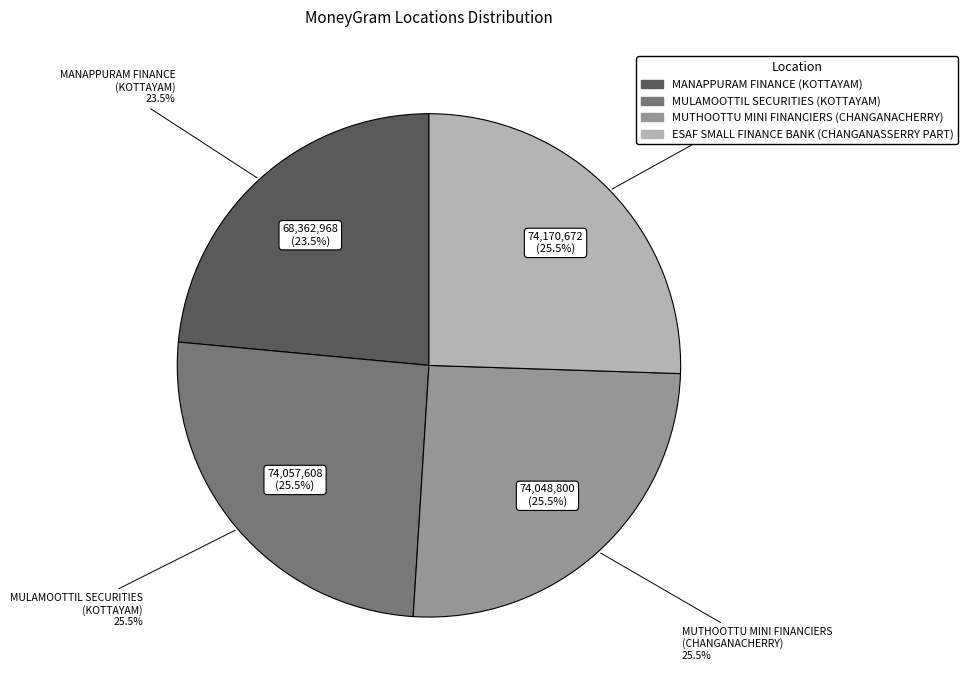

To the nearest percent, what is the average slice percentage?

25%